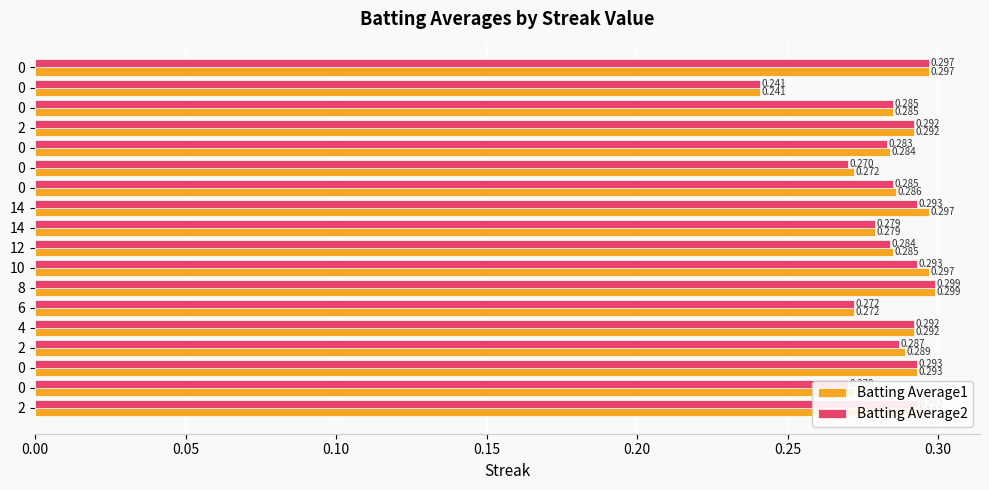

Reading left to right, transcribe all the data shown in this chart.

Batting Average1: 0.3	0.3	0.3	0.3	0.3	0.3	0.3	0.3	0.3	0.3	0.3	0.3	0.3	0.3	0.3	0.3	0.2	0.3
Batting Average2: 0.3	0.3	0.3	0.3	0.3	0.3	0.3	0.3	0.3	0.3	0.3	0.3	0.3	0.3	0.3	0.3	0.2	0.3